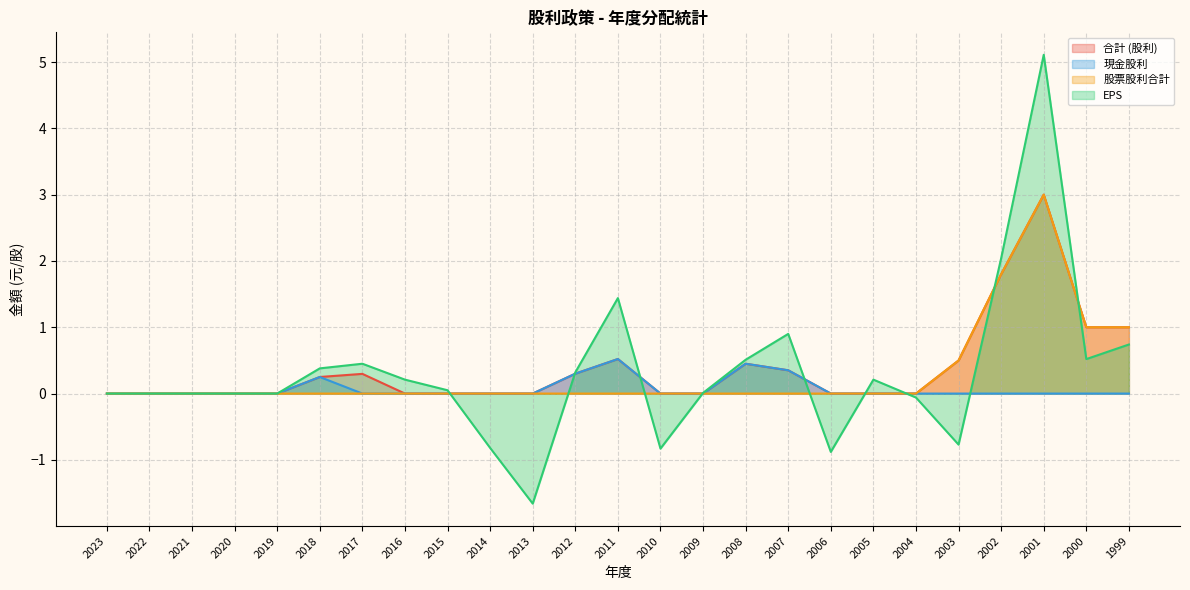

In 股票股利合計, how many points are higher than both neighbors (excluding endpoints)?

1